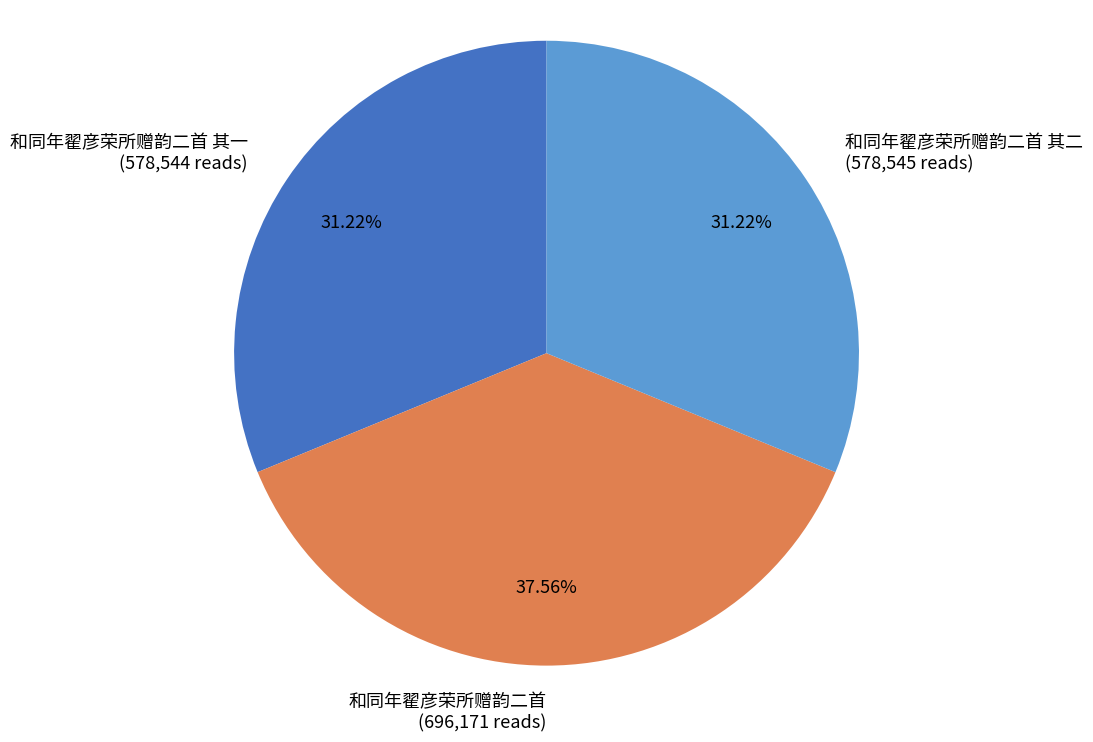

How much of the chart is everything except 和同年翟彦荣所赠韵二首?

62.4%